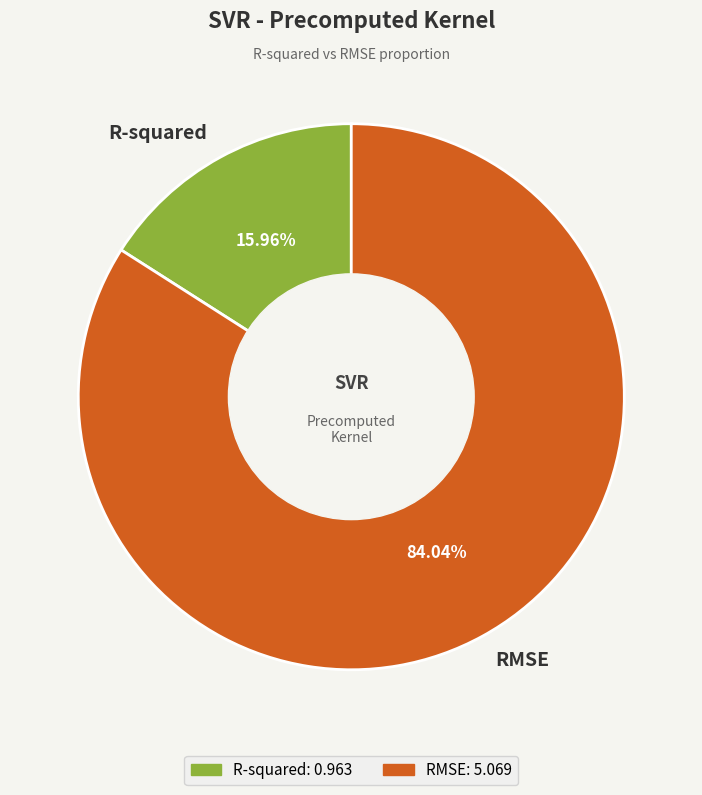

Is RMSE the majority of the pie?

Yes